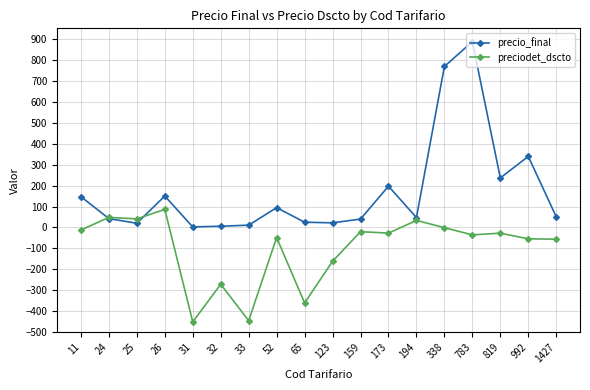

Which series changed the most between 32 and 992?

precio_final